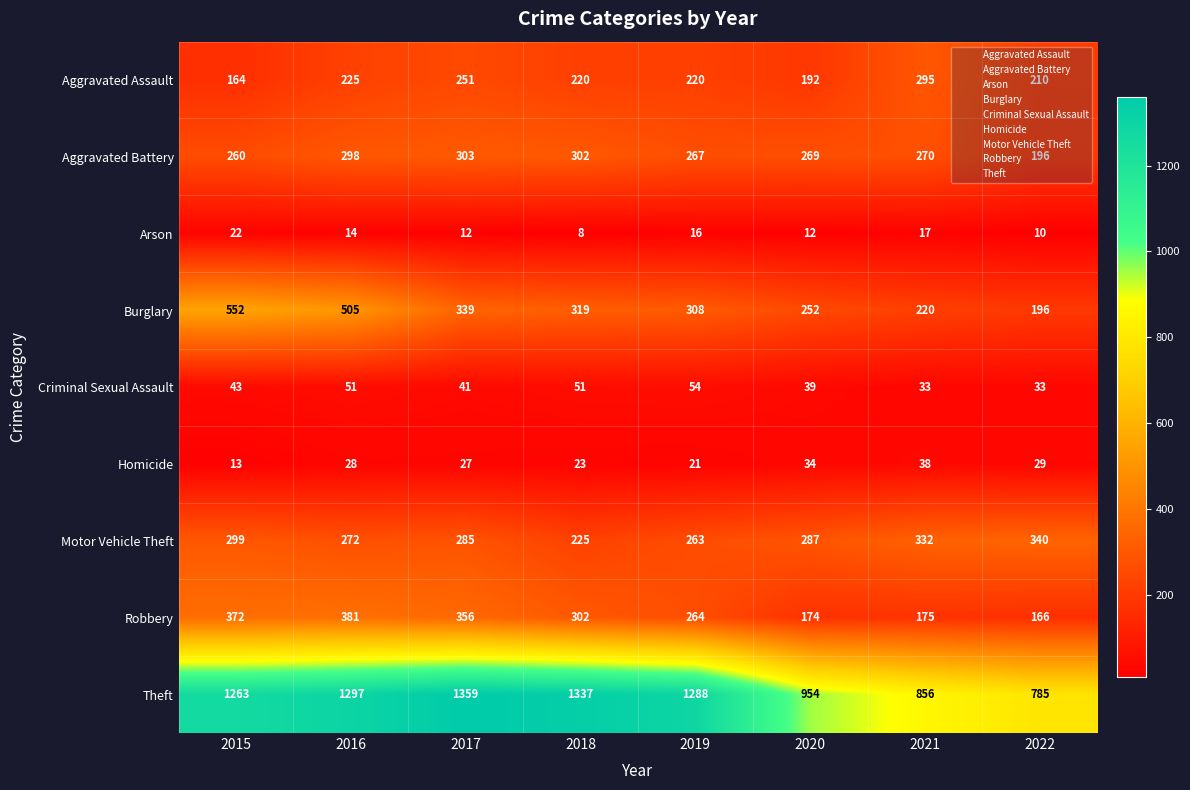

Which category has the highest value in the Arson series?

2015